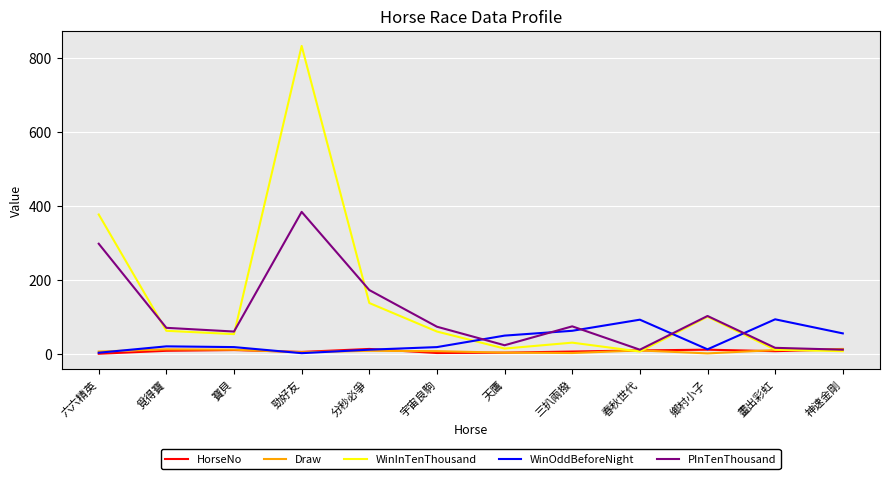

Where is the first local maximum for WinInTenThousand?

勁好友